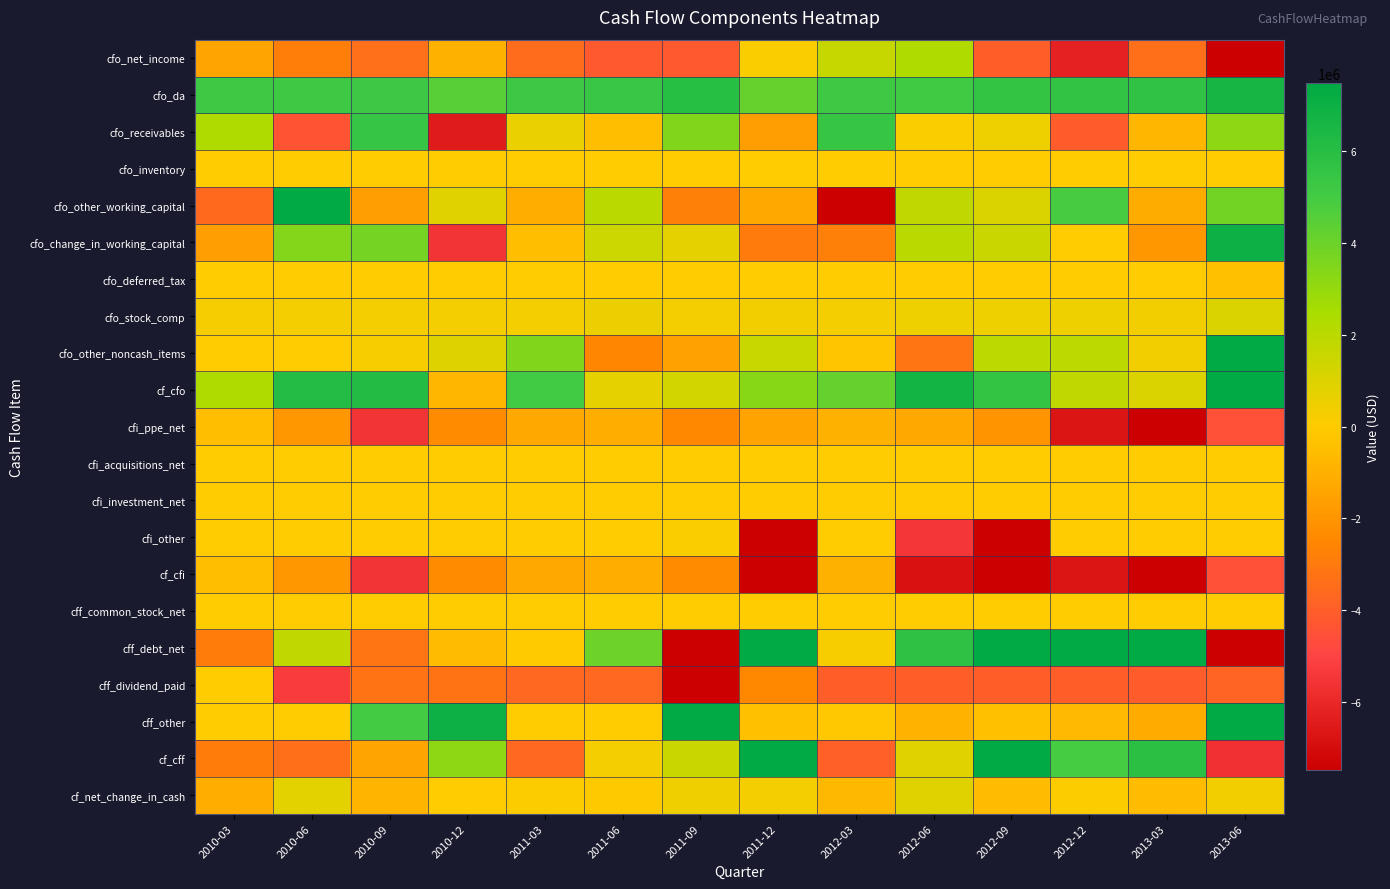

Reading right to left, extract all data points from this chart.

cfo_net_income: 2013-06=-21449000	2013-03=-3398000	2012-12=-6244000	2012-09=-4026000	2012-06=2327000	2012-03=1691000	2011-12=161000	2011-09=-4167000	2011-06=-4182000	2011-03=-3510000	2010-12=-977000	2010-09=-3360000	2010-06=-2853000	2010-03=-1454000
cfo_da: 2013-06=6666000	2013-03=5678000	2012-12=5595000	2012-09=5536000	2012-06=5124000	2012-03=5159000	2011-12=4116000	2011-09=5993000	2011-06=5362000	2011-03=5234000	2010-12=4459000	2010-09=5213000	2010-06=5177000	2010-03=5164000
cfo_receivables: 2013-06=3166000	2013-03=-801000	2012-12=-4091000	2012-09=518000	2012-06=170000	2012-03=5431000	2011-12=-1685000	2011-09=3485000	2011-06=-515000	2011-03=602000	2010-12=-6447000	2010-09=5490000	2010-06=-4447000	2010-03=2330000
cfo_inventory: 2013-06=0	2013-03=0	2012-12=0	2012-09=0	2012-06=0	2012-03=0	2011-12=0	2011-09=0	2011-06=0	2011-03=0	2010-12=0	2010-09=0	2010-06=0	2010-03=0
cfo_other_working_capital: 2013-06=3849000	2013-03=-1125000	2012-12=4859000	2012-09=1057000	2012-06=1865000	2012-03=-8221000	2011-12=-1264000	2011-09=-2772000	2011-06=1996000	2011-03=-1094000	2010-12=934000	2010-09=-1689000	2010-06=7865000	2010-03=-3590000
cfo_change_in_working_capital: 2013-06=7015000	2013-03=-1926000	2012-12=54000	2012-09=1575000	2012-06=2035000	2012-03=-2790000	2011-12=-2949000	2011-09=713000	2011-06=1481000	2011-03=-492000	2010-12=-5513000	2010-09=3801000	2010-06=3418000	2010-03=-1661000
cfo_deferred_tax: 2013-06=-414000	2013-03=0	2012-12=0	2012-09=0	2012-06=0	2012-03=0	2011-12=0	2011-09=0	2011-06=0	2011-03=0	2010-12=0	2010-09=0	2010-06=0	2010-03=0
cfo_stock_comp: 2013-06=1070000	2013-03=390000	2012-12=510000	2012-09=470000	2012-06=470000	2012-03=330000	2011-12=370000	2011-09=330000	2011-06=570000	2011-03=340000	2010-12=320000	2010-09=310000	2010-06=300000	2010-03=250000
cfo_other_noncash_items: 2013-06=17668000	2013-03=359000	2012-12=1957000	2012-09=1950000	2012-06=-3168000	2012-03=-207000	2011-12=1635000	2011-09=-1540000	2011-06=-2528000	2011-03=3495000	2010-12=939000	2010-09=185000	2010-06=49000	2010-03=24000
cf_cfo: 2013-06=10556000	2013-03=1103000	2012-12=1872000	2012-09=5505000	2012-06=6788000	2012-03=4183000	2011-12=3333000	2011-09=1329000	2011-06=703000	2011-03=5067000	2010-12=-772000	2010-09=6149000	2010-06=6091000	2010-03=2323000
cfi_ppe_net: 2013-06=-4542000	2013-03=-7492000	2012-12=-6711000	2012-09=-2077000	2012-06=-1299000	2012-03=-963000	2011-12=-1479000	2011-09=-2508000	2011-06=-1091000	2011-03=-1291000	2010-12=-2355000	2010-09=-5542000	2010-06=-1877000	2010-03=-494000
cfi_acquisitions_net: 2013-06=0	2013-03=0	2012-12=0	2012-09=0	2012-06=0	2012-03=0	2011-12=0	2011-09=0	2011-06=0	2011-03=0	2010-12=0	2010-09=0	2010-06=0	2010-03=0
cfi_investment_net: 2013-06=0	2013-03=0	2012-12=0	2012-09=0	2012-06=0	2012-03=0	2011-12=0	2011-09=0	2011-06=0	2011-03=0	2010-12=0	2010-09=0	2010-06=0	2010-03=0
cfi_other: 2013-06=0	2013-03=0	2012-12=0	2012-09=-45877000	2012-06=-5500000	2012-03=0	2011-12=-35500000	2011-09=125000	2011-06=0	2011-03=0	2010-12=0	2010-09=0	2010-06=0	2010-03=0
cf_cfi: 2013-06=-4542000	2013-03=-7492000	2012-12=-6711000	2012-09=-47954000	2012-06=-6799000	2012-03=-963000	2011-12=-36979000	2011-09=-2383000	2011-06=-1091000	2011-03=-1291000	2010-12=-2355000	2010-09=-5542000	2010-06=-1877000	2010-03=-494000
cff_common_stock_net: 2013-06=0	2013-03=0	2012-12=0	2012-09=0	2012-06=0	2012-03=0	2011-12=0	2011-09=0	2011-06=0	2011-03=0	2010-12=0	2010-09=0	2010-06=0	2010-03=0
cff_debt_net: 2013-06=-15367000	2013-03=11098000	2012-12=9635000	2012-09=46390000	2012-06=5790000	2012-03=200000	2011-12=36920000	2011-09=-31584000	2011-06=3971000	2011-03=-22000	2010-12=-585000	2010-09=-3207000	2010-06=1850000	2010-03=-2888000
cff_dividend_paid: 2013-06=-3761000	2013-03=-4044000	2012-12=-4020000	2012-09=-4019000	2012-06=-4021000	2012-03=-4010000	2011-12=-2485000	2011-09=-33723000	2011-06=-3674000	2011-03=-3664000	2010-12=-3249000	2010-09=-3250000	2010-06=-5280000	2010-03=0
cff_other: 2013-06=13492000	2013-03=-1196000	2012-12=-697000	2012-09=-463000	2012-06=-878000	2012-03=-123000	2011-12=-448000	2011-09=66829000	2011-06=0	2011-03=0	2010-12=7000000	2010-09=5000000	2010-06=0	2010-03=0
cf_cff: 2013-06=-5636000	2013-03=5858000	2012-12=4918000	2012-09=41908000	2012-06=891000	2012-03=-3933000	2011-12=33987000	2011-09=1522000	2011-06=297000	2011-03=-3686000	2010-12=3166000	2010-09=-1457000	2010-06=-3430000	2010-03=-2888000
cf_net_change_in_cash: 2013-06=378000	2013-03=-531000	2012-12=79000	2012-09=-541000	2012-06=880000	2012-03=-713000	2011-12=341000	2011-09=468000	2011-06=-91000	2011-03=90000	2010-12=39000	2010-09=-850000	2010-06=784000	2010-03=-1059000